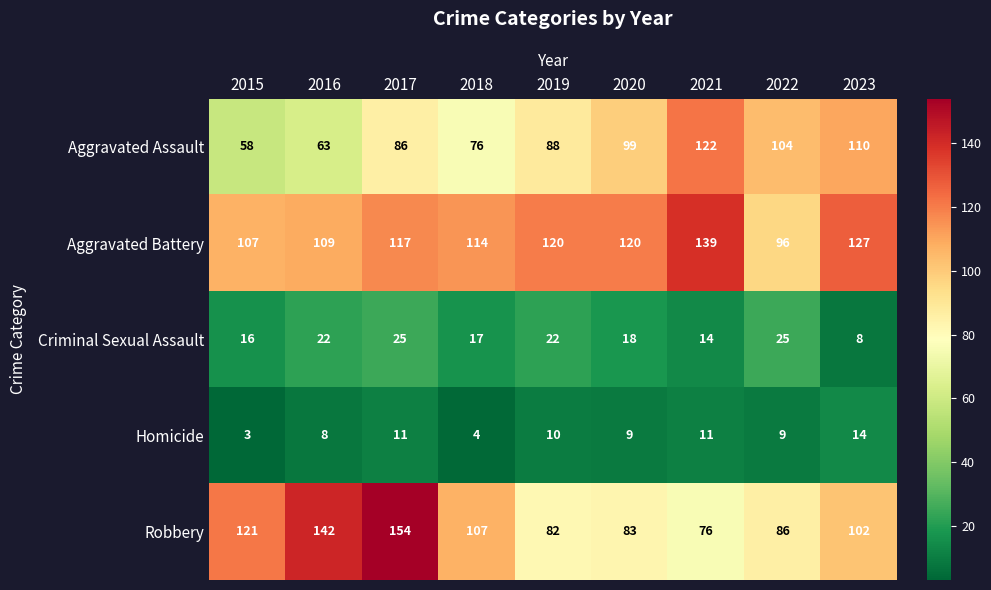

Which series changed the most between 2016 and 2022?

Robbery